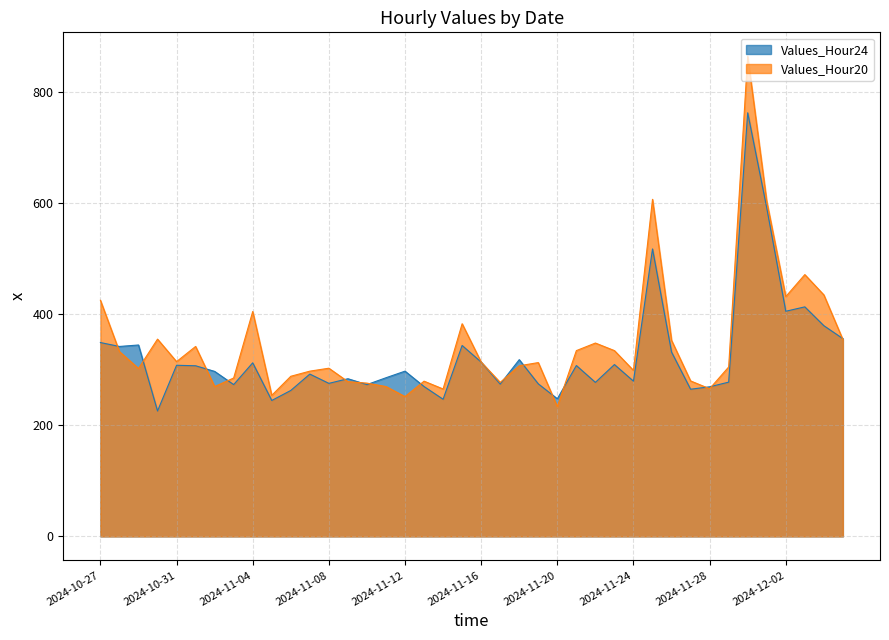

List the series in order of their peak value, lowest first.

Values_Hour24, Values_Hour20